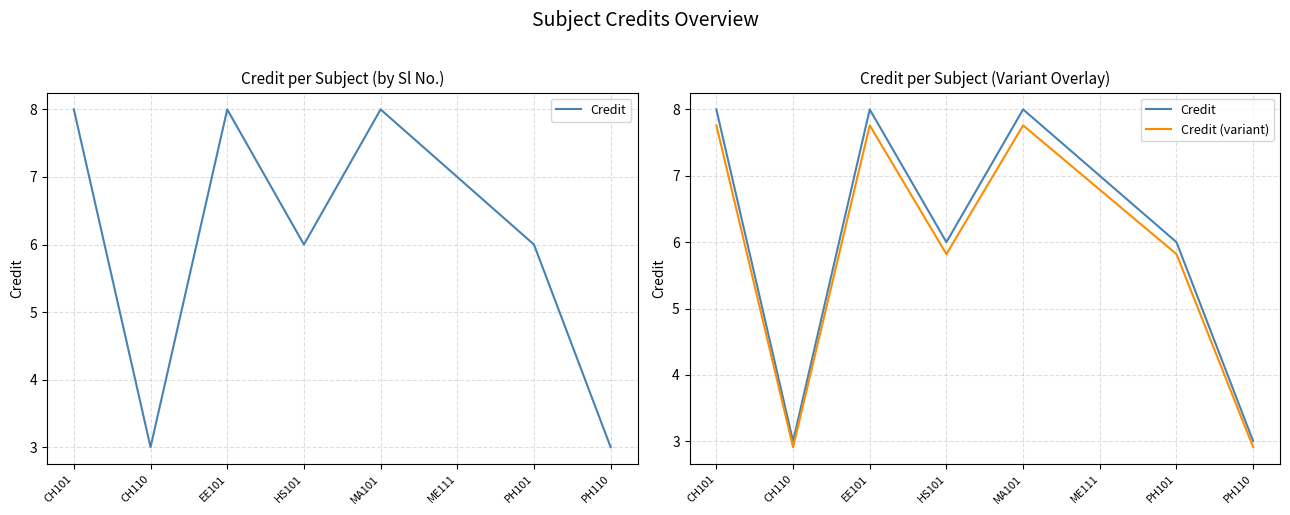

Rank the series by their maximum value, from lowest to highest.

Credit (variant), Credit